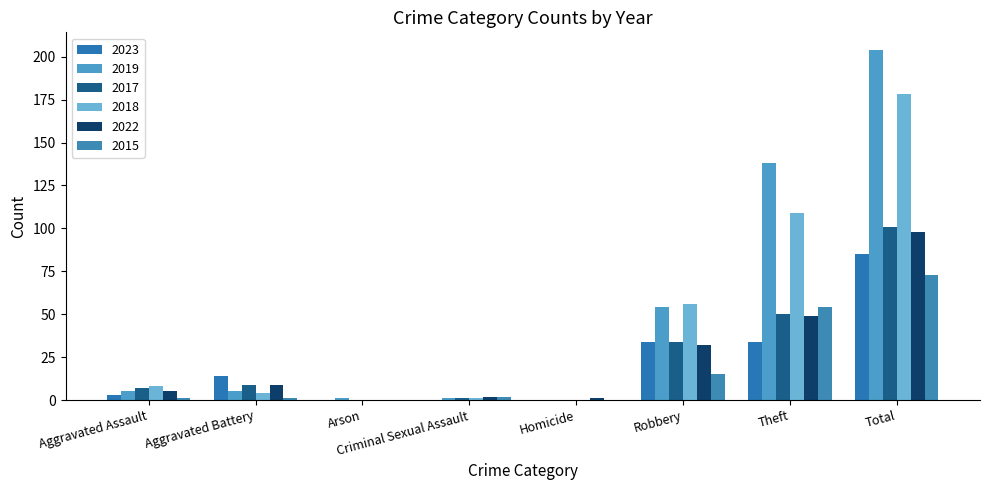

How many groups of bars are there?

8